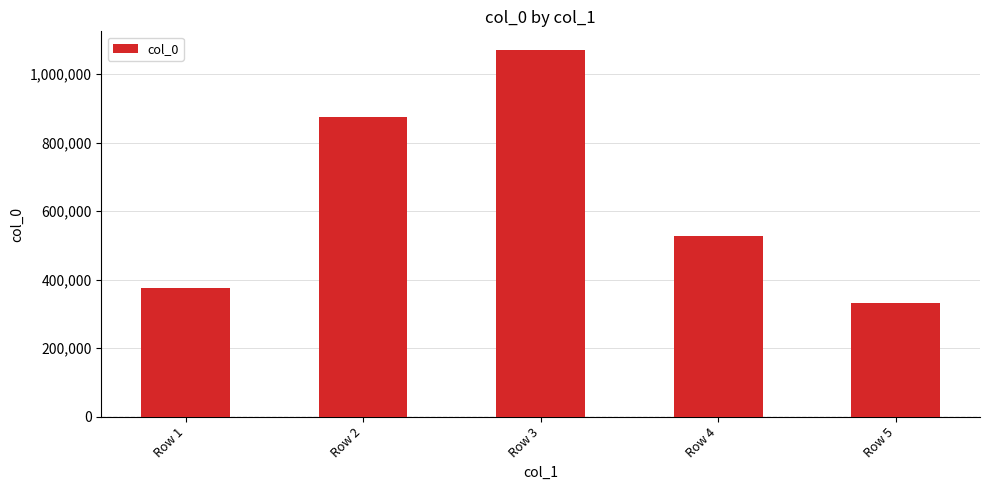

What is the value of the 3rd bar from the left?

1070855